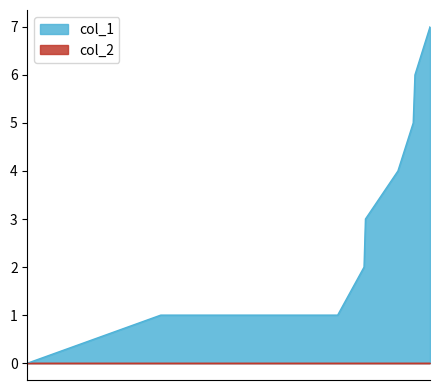

True or false: the data has more than 0 interior local peaks.

False